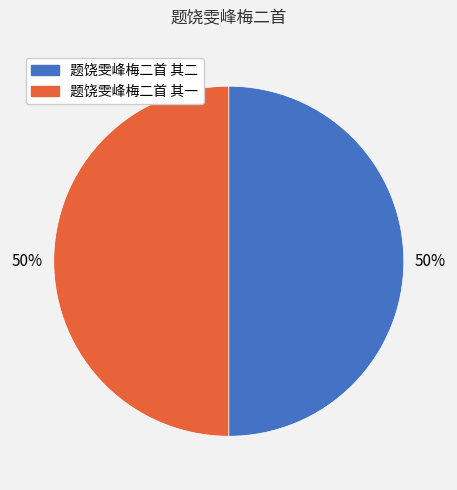

Combined, do 题饶雯峰梅二首 其二 and 题饶雯峰梅二首 其一 account for over 50%?

Yes